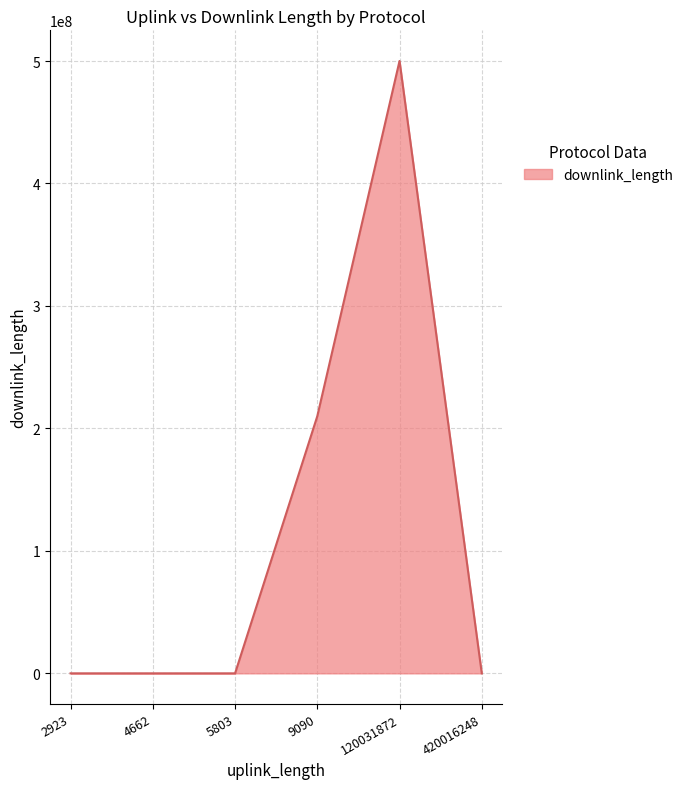

What is the greatest value displayed?

500054049